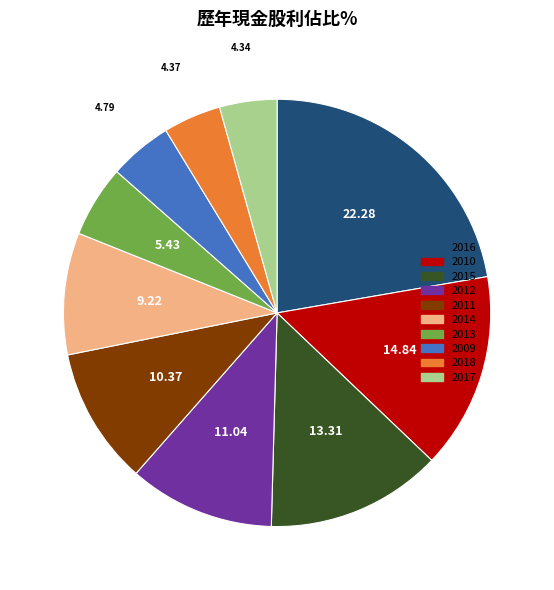

Do 2013 and 2011 together represent more than half of the pie?

No